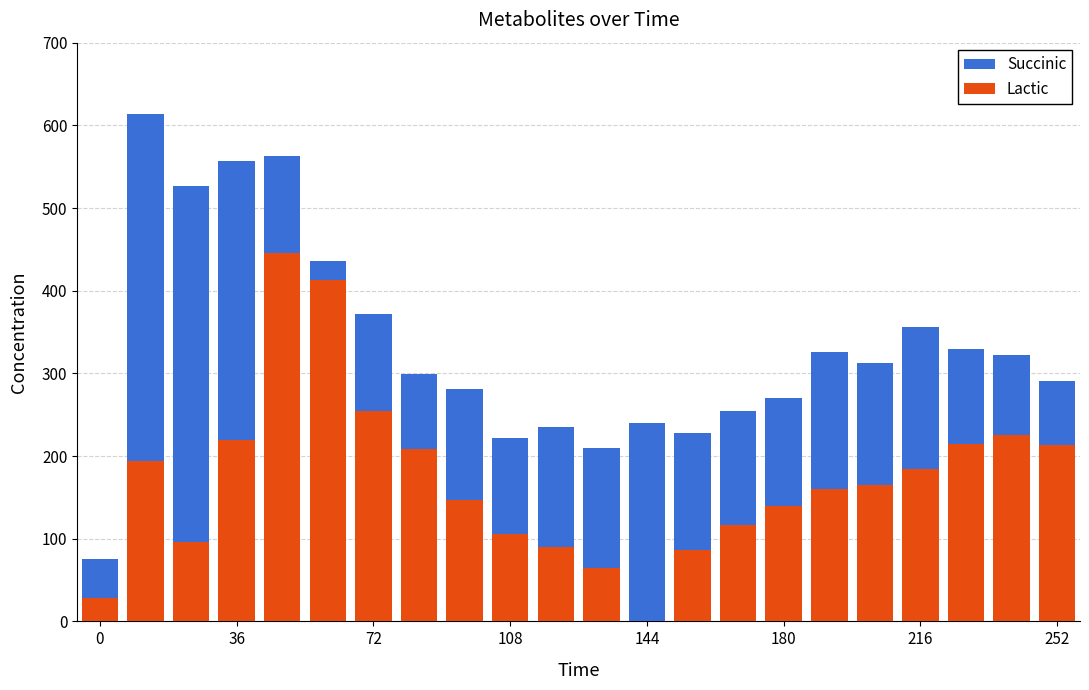

Which series has the widest spread of values?

Succinic